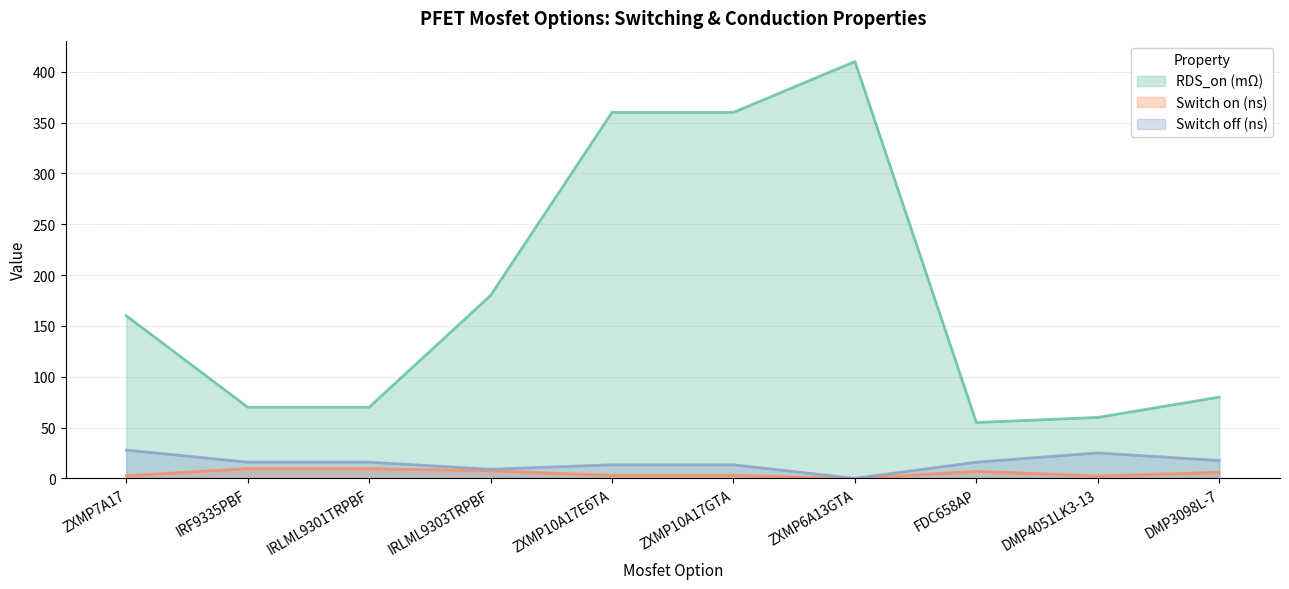

What is the value of the RDS_on point at the 5th from the left?

360.0